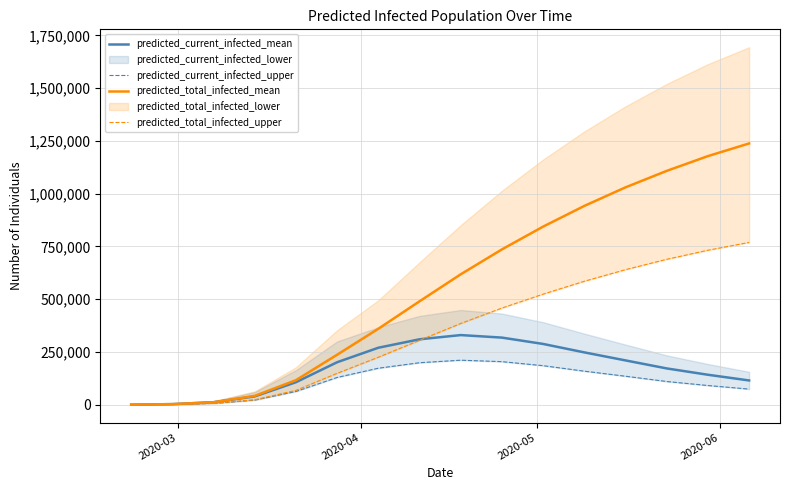

What is the difference between the maximum and second lowest values in the predicted_total_infected_upper series?

767552